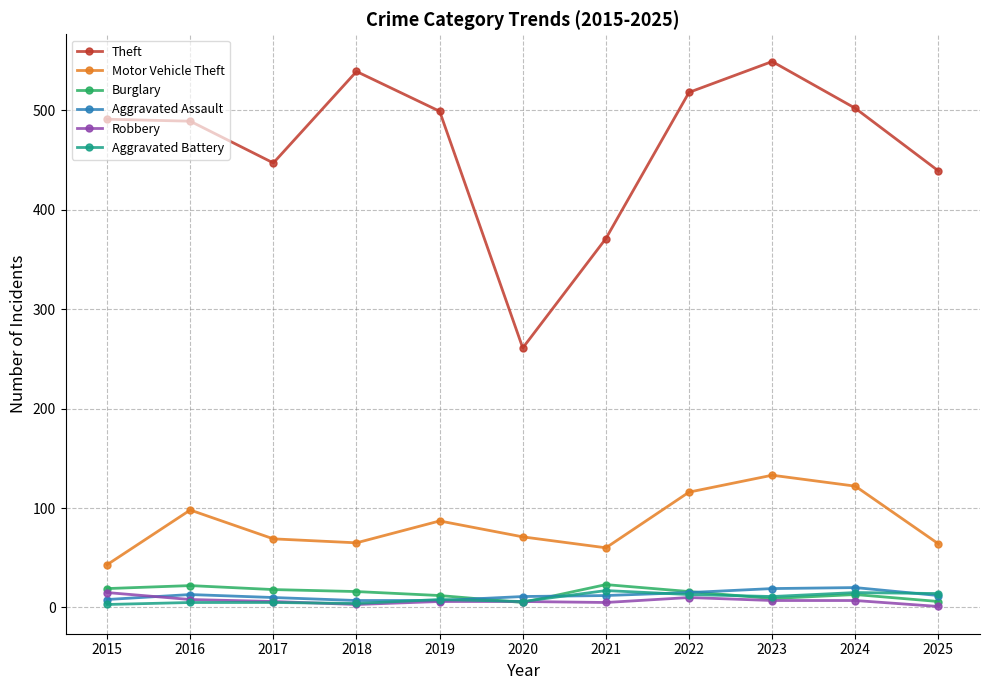

What are all the series names shown in the legend?

Theft, Motor Vehicle Theft, Burglary, Aggravated Assault, Robbery, Aggravated Battery